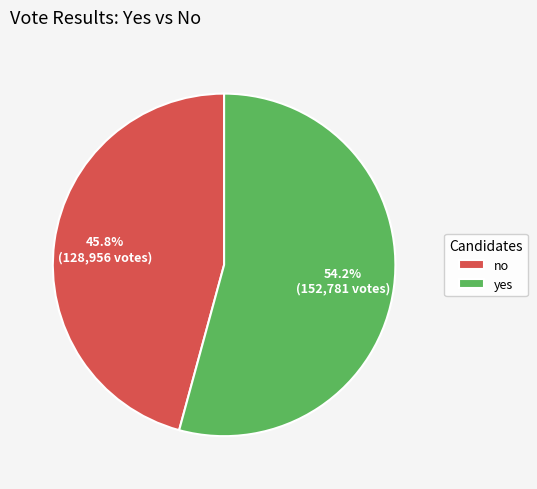

To the nearest percent, what portion does no represent?

46%